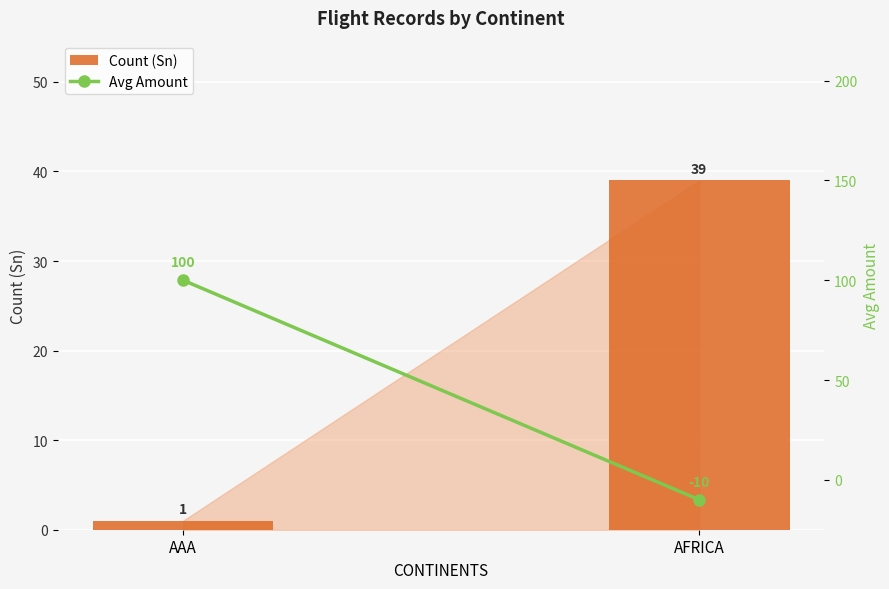

What is the total value across all series at AFRICA?

29